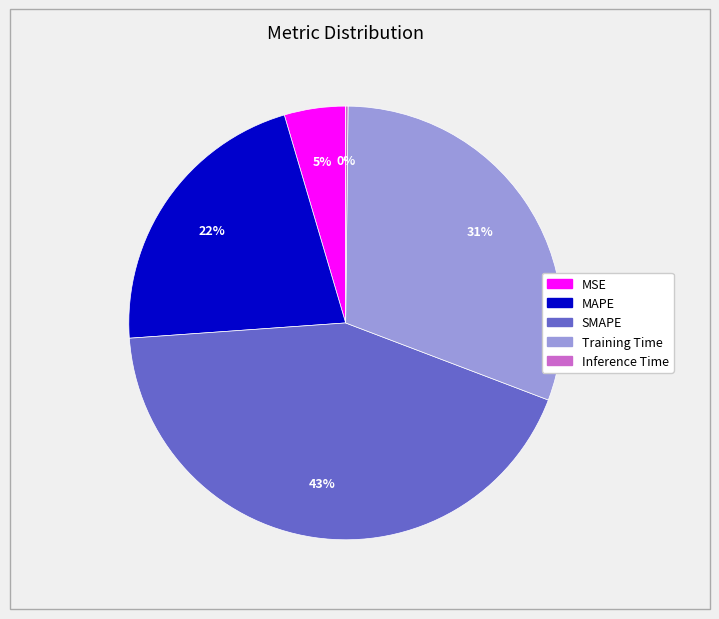

Does MSE represent more than half of the total?

No